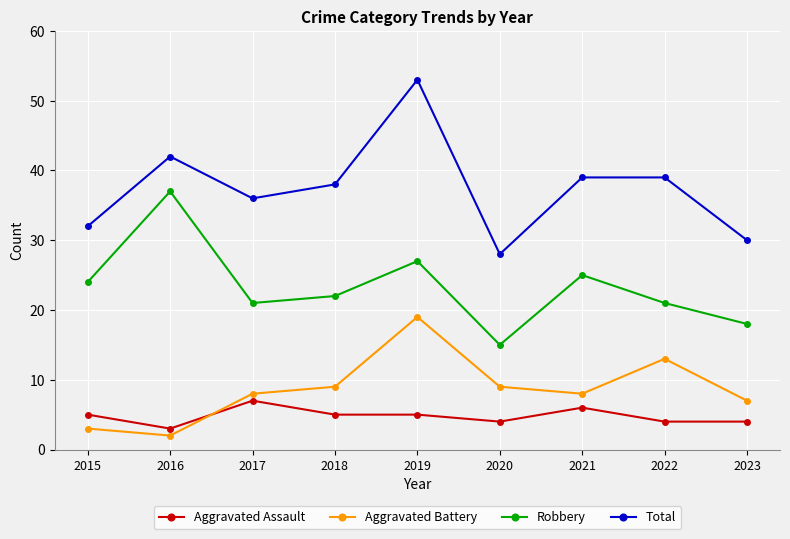

Count the number of data series in this chart.

4